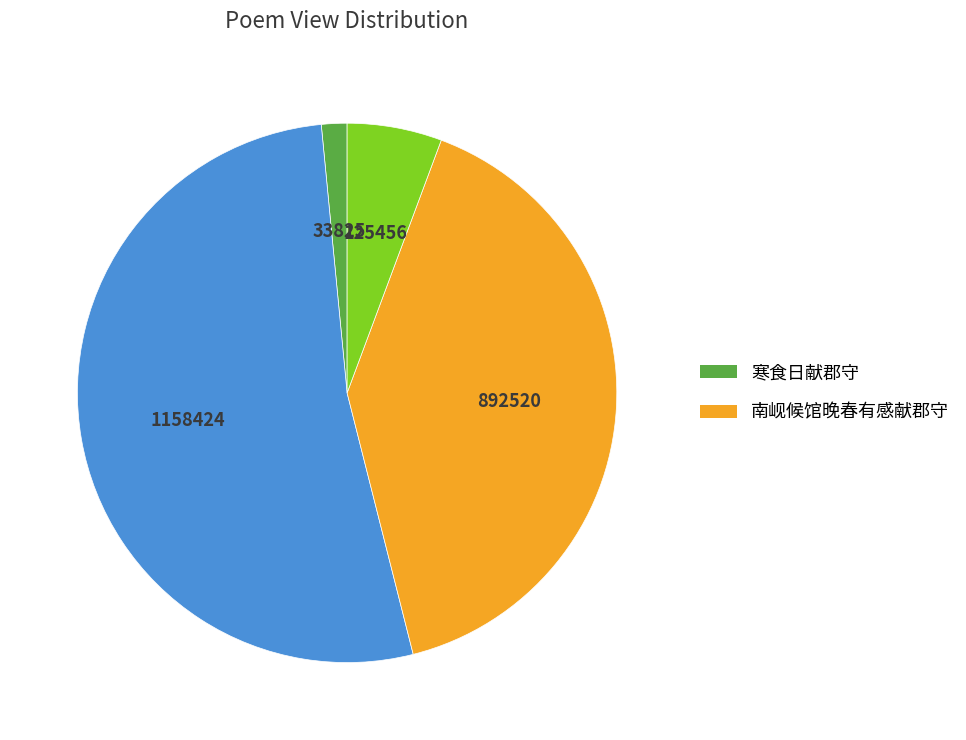

How many slices are in this pie chart?

4